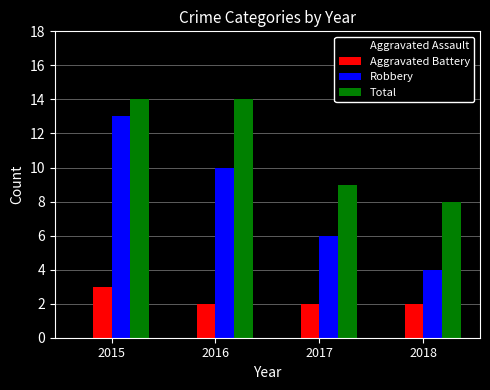

The value of Robbery at 2017 is 2. True or false?

False